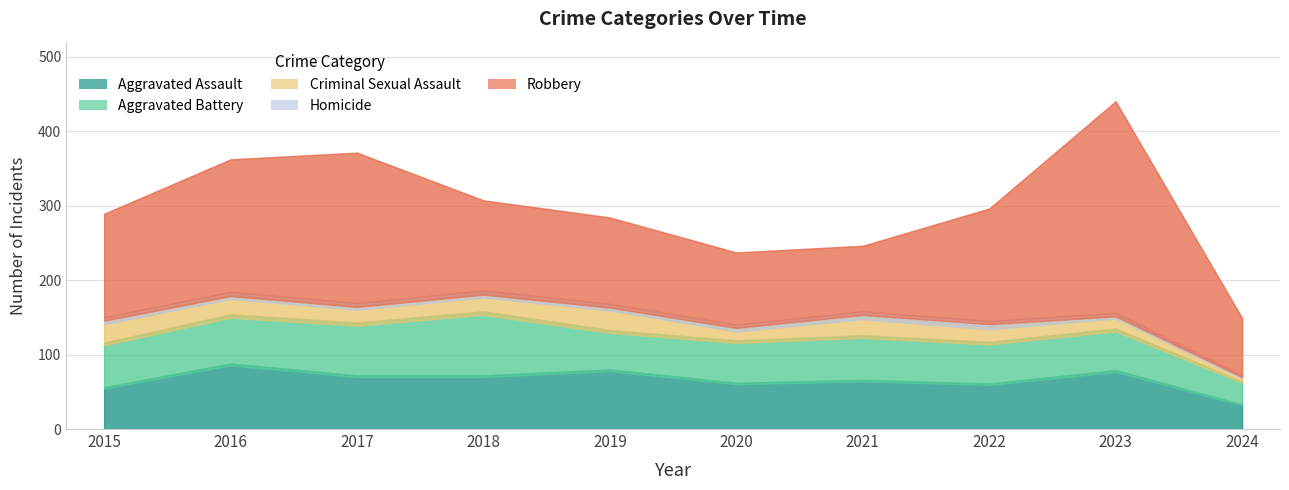

What is the average value of the Homicide series?

4